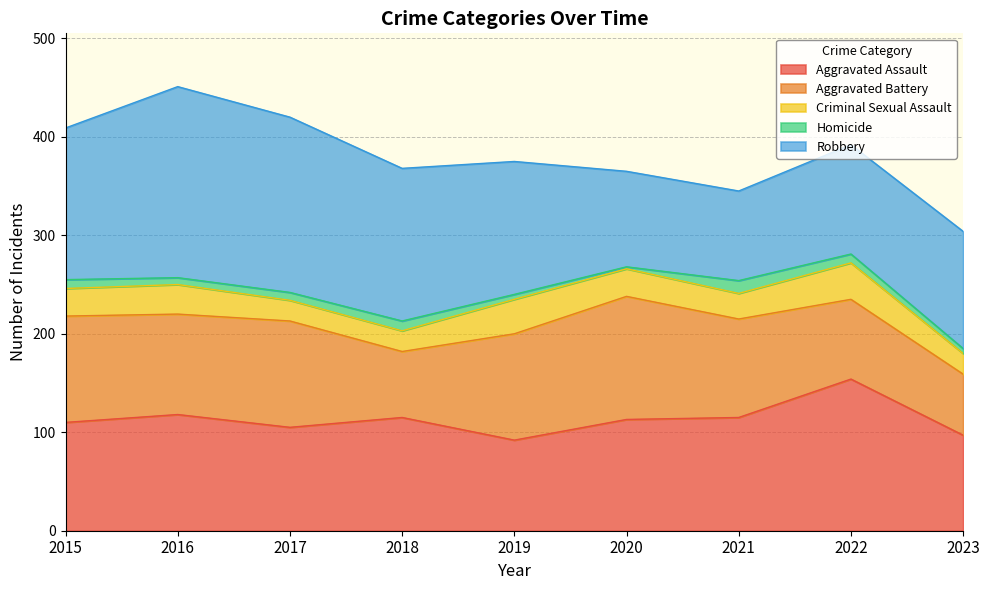

Reading left to right, transcribe all the data shown in this chart.

Aggravated Assault: 110	118	105	115	92	113	115	154	97
Aggravated Battery: 108	102	108	67	108	125	100	81	62
Criminal Sexual Assault: 28	30	21	21	35	28	26	37	21
Homicide: 9	7	8	10	5	2	13	9	5
Robbery: 154	194	178	155	135	97	91	111	119